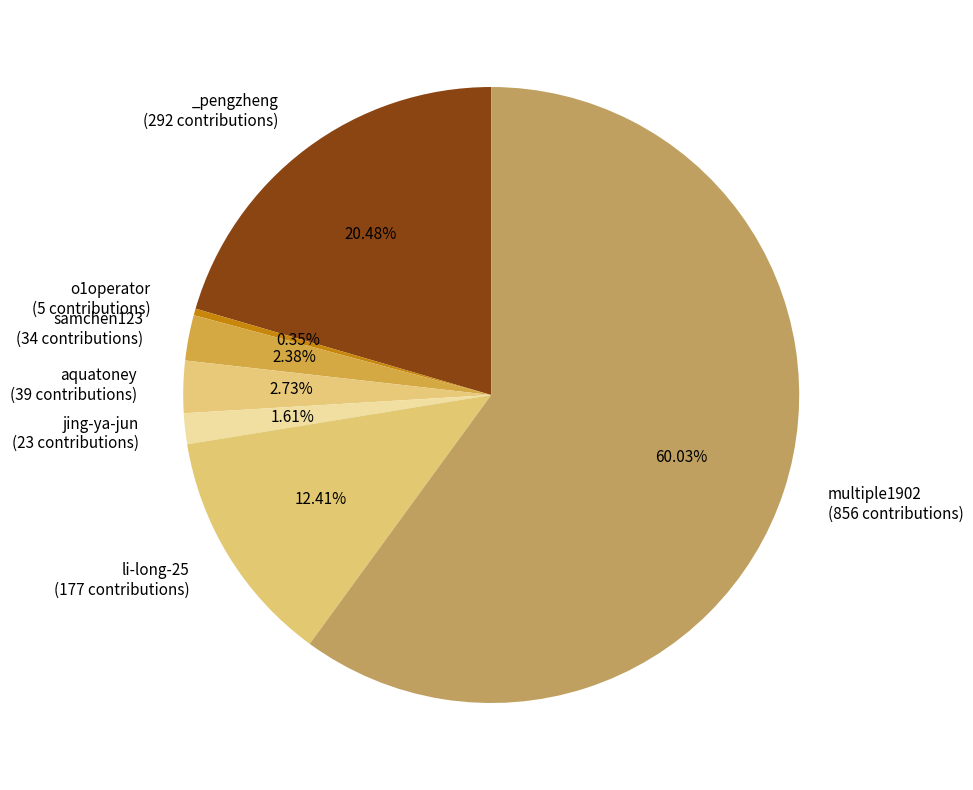

To the nearest percent, what is the difference between the largest and smallest slice percentages?

60%